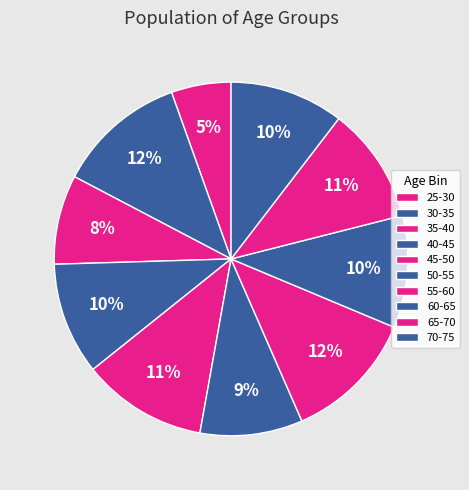

How many segments does this pie chart have?

10